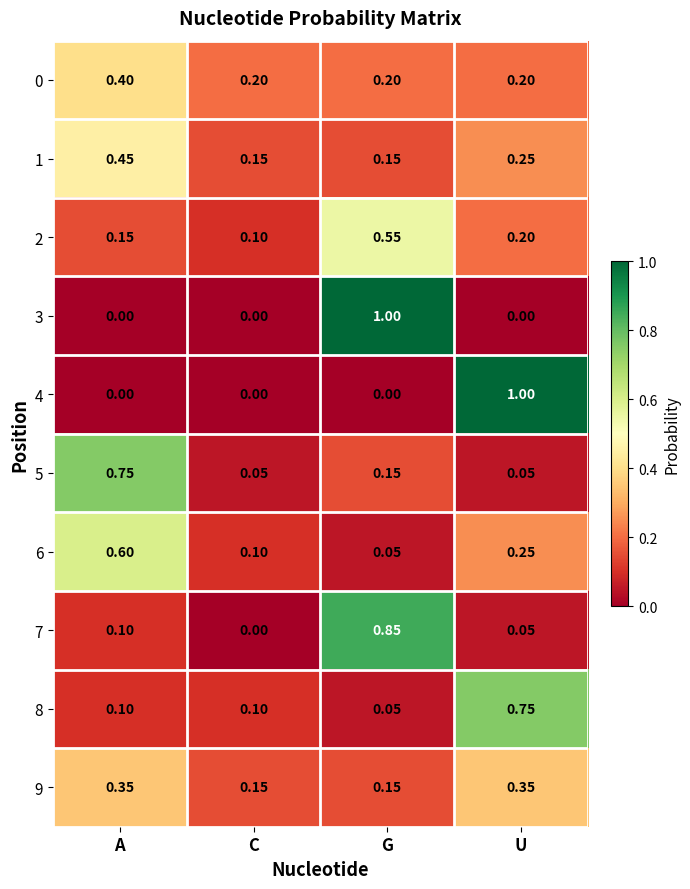

At which category is the sum across all series the highest?

G